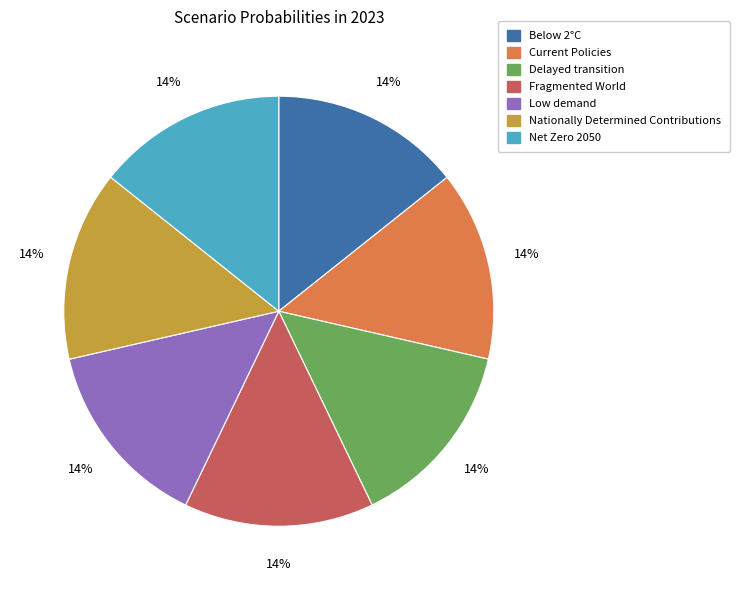

Does Below 2°C represent more than half of the total?

No